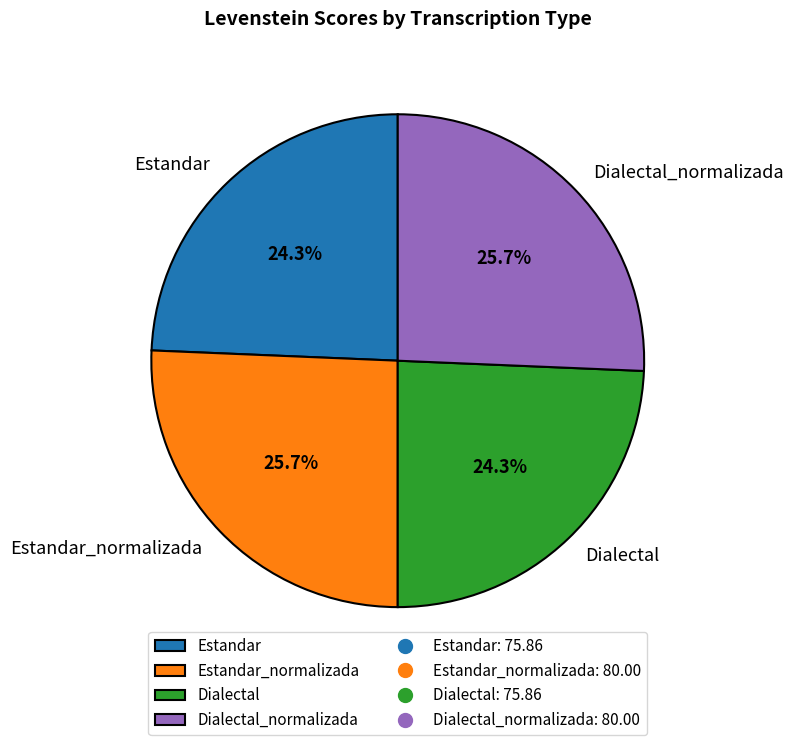

What is the ratio of the value at Estandar to the value at Dialectal_normalizada?

0.9